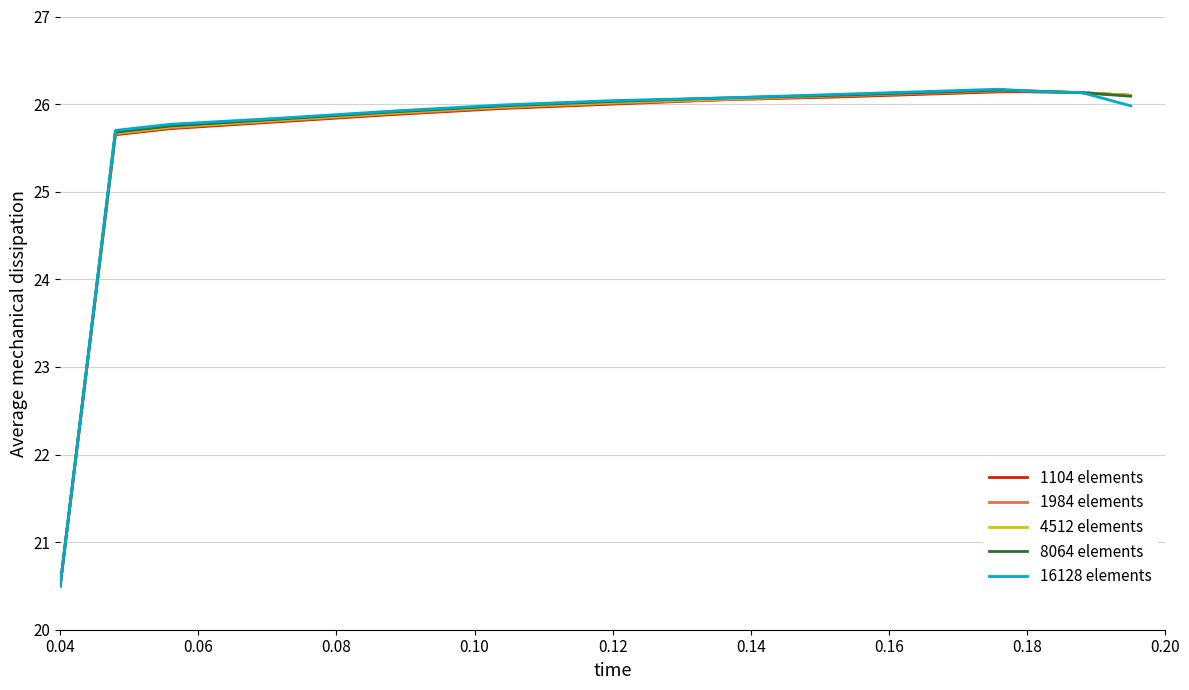

What is the lowest value of the 16128 elements series?

20.5